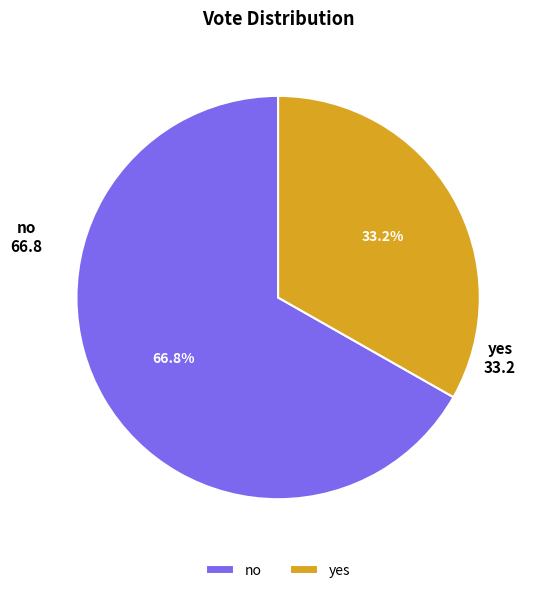

Is it true that yes is 20% of the pie?

False